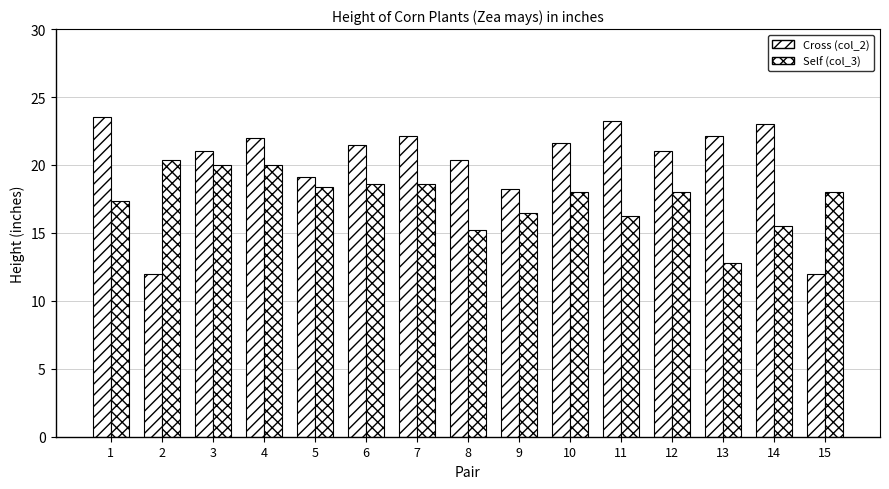

Reading left to right, transcribe all the data shown in this chart.

Cross (col_2): 1=23.5	2=12.0	3=21.0	4=22.0	5=19.1	6=21.5	7=22.1	8=20.4	9=18.2	10=21.6	11=23.2	12=21.0	13=22.1	14=23.0	15=12.0
Self (col_3): 1=17.4	2=20.4	3=20.0	4=20.0	5=18.4	6=18.6	7=18.6	8=15.2	9=16.5	10=18.0	11=16.2	12=18.0	13=12.8	14=15.5	15=18.0